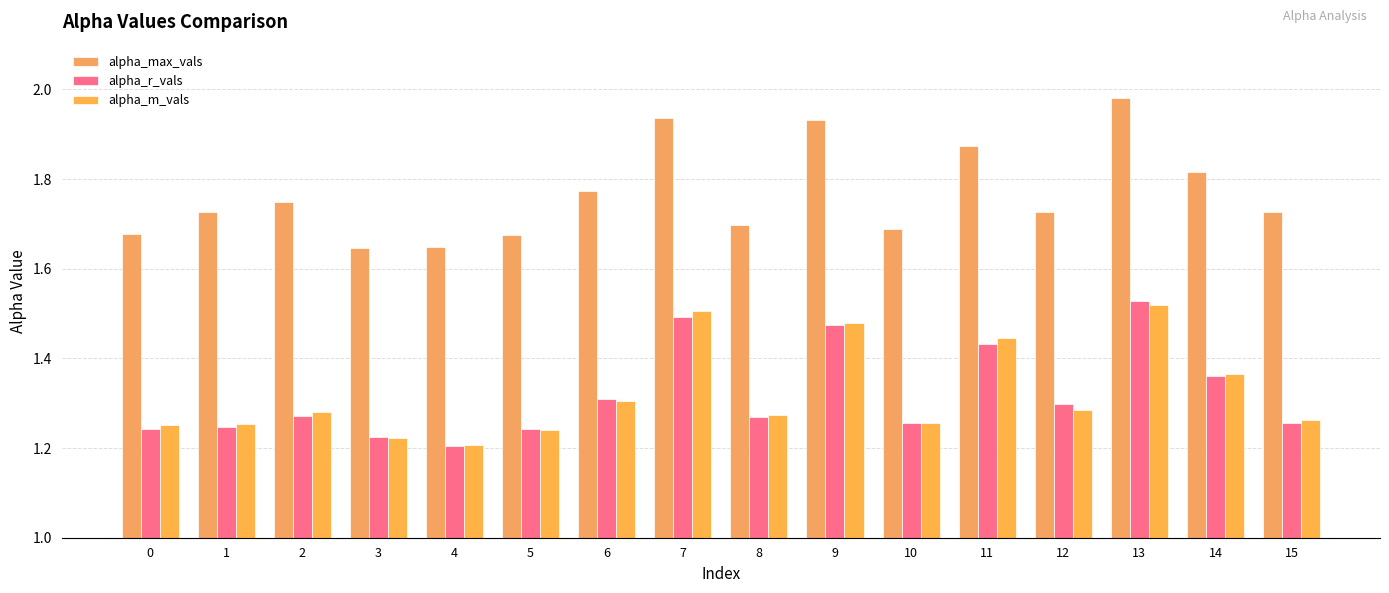

What are all the series names shown in the legend?

alpha_max_vals, alpha_r_vals, alpha_m_vals